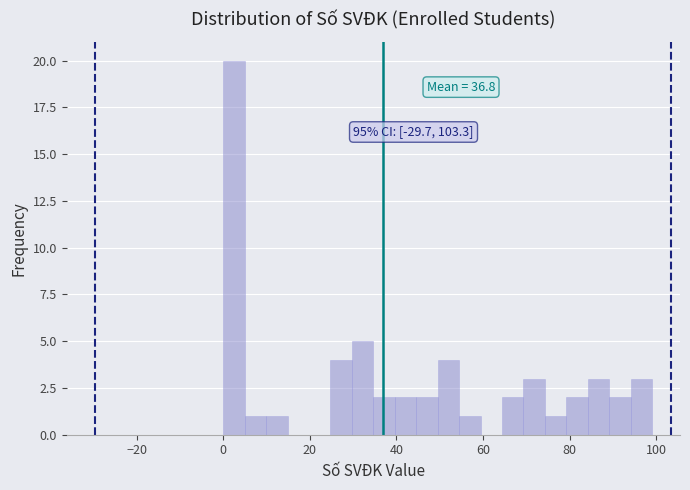

Read against the x-axis, roughly where is the centre of the tallest bar?

2